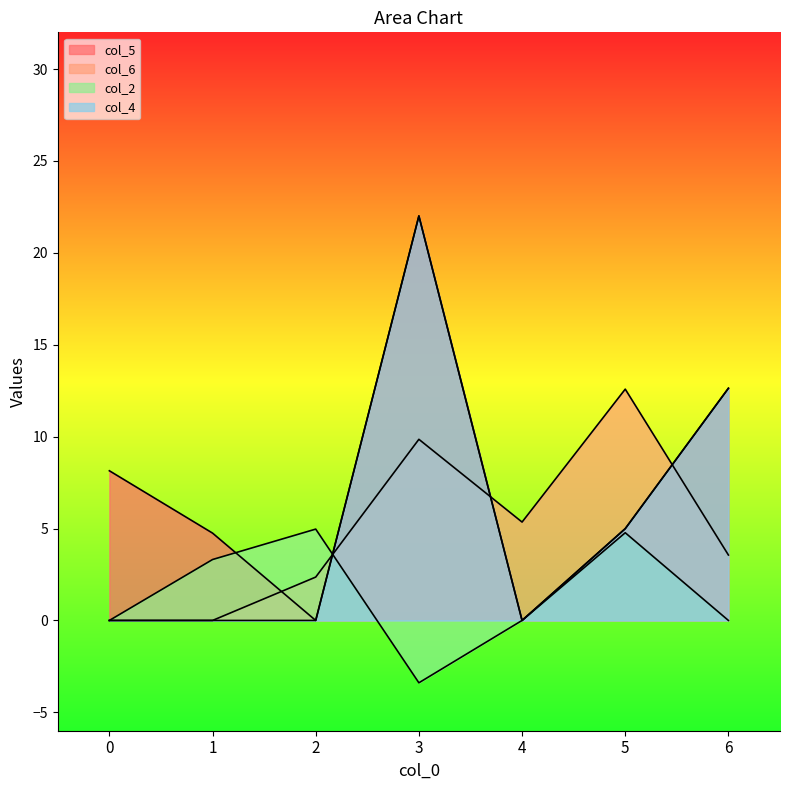

What is the difference between the second highest and second lowest values in the col_5 series?

12.6